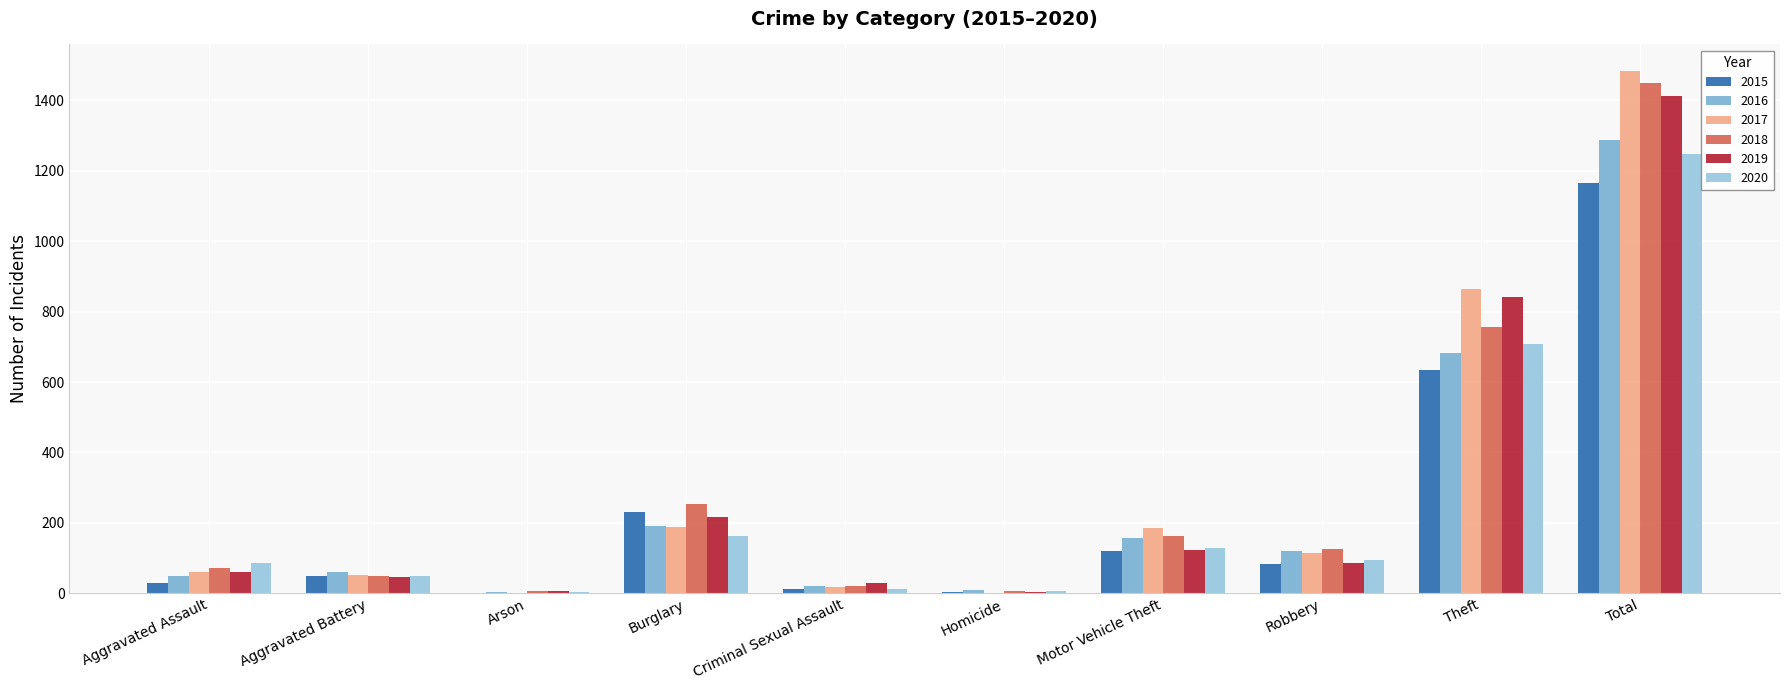

What is the sum of the 2015 values at Arson and Burglary?

234